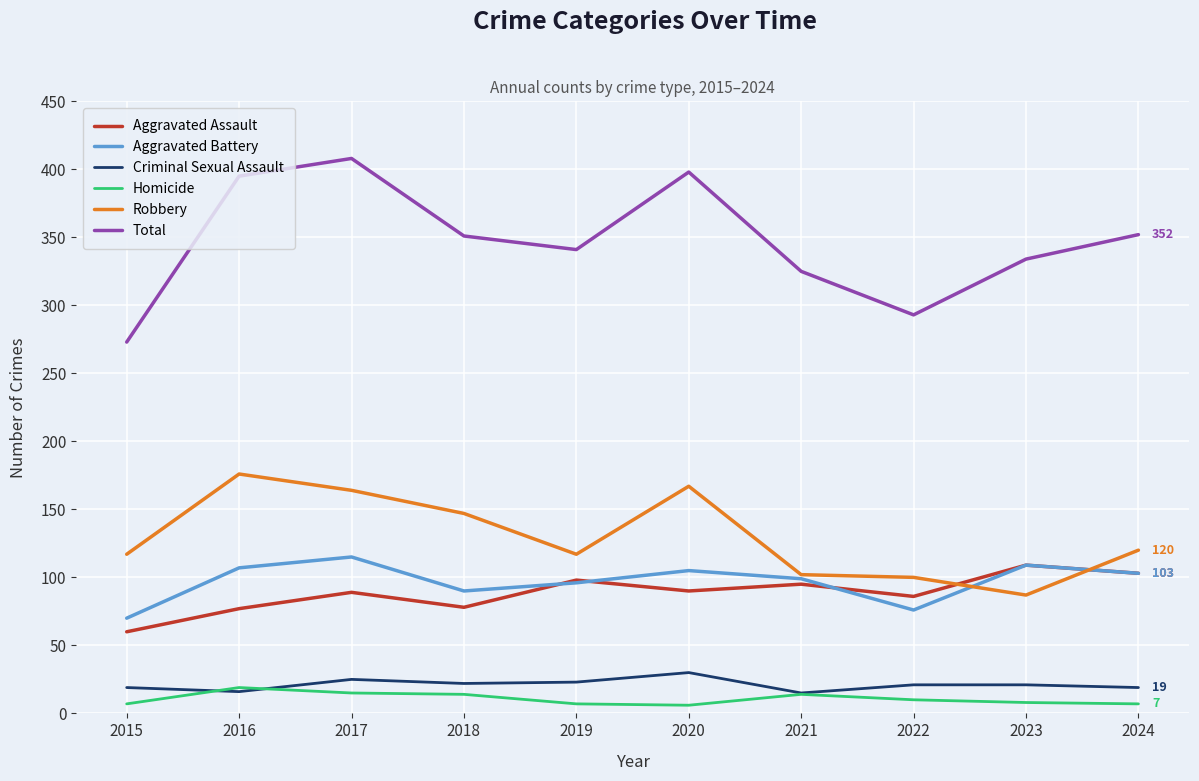

How many values in the Aggravated Battery series are below 103?

5